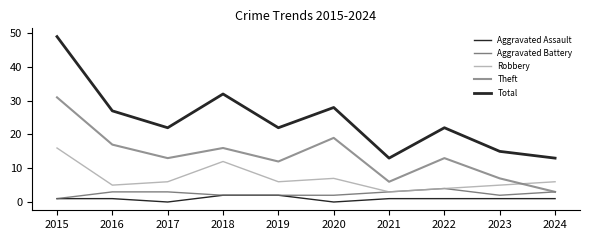

Where is the first local minimum for Total?

2017